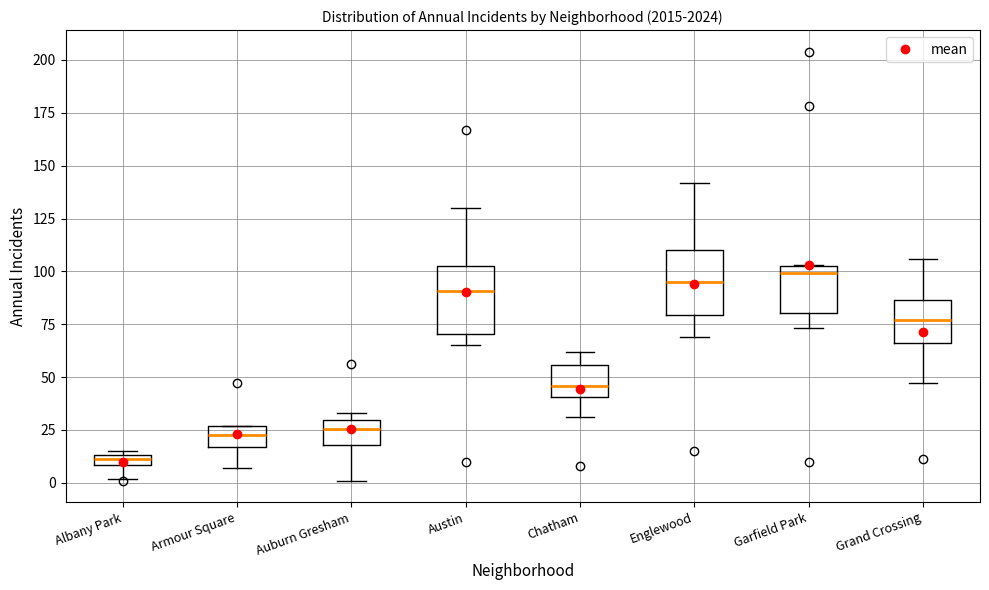

Where does the upper whisker of the box for Grand Crossing end on the y-axis? The values are not printed on the chart, so give them approximately, as read against the axis.

105